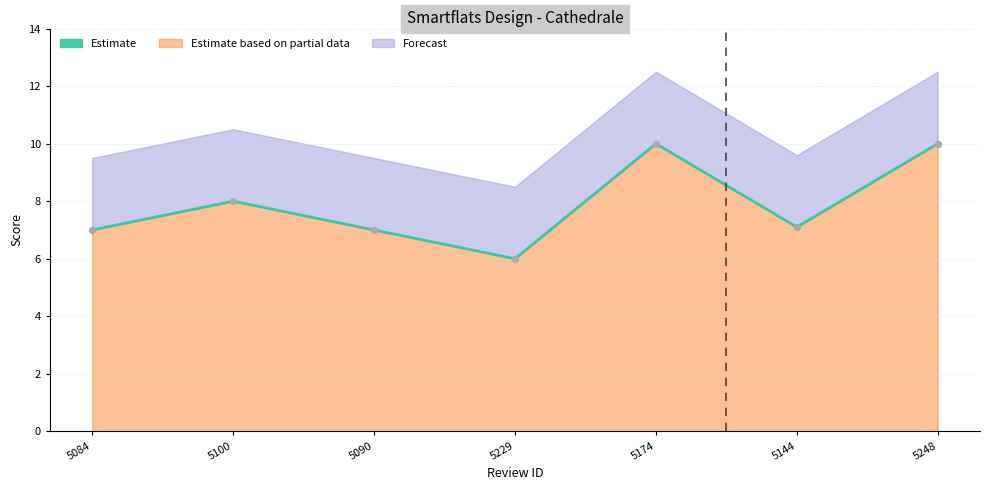

Between 5174 and 5144, which is larger?

5174